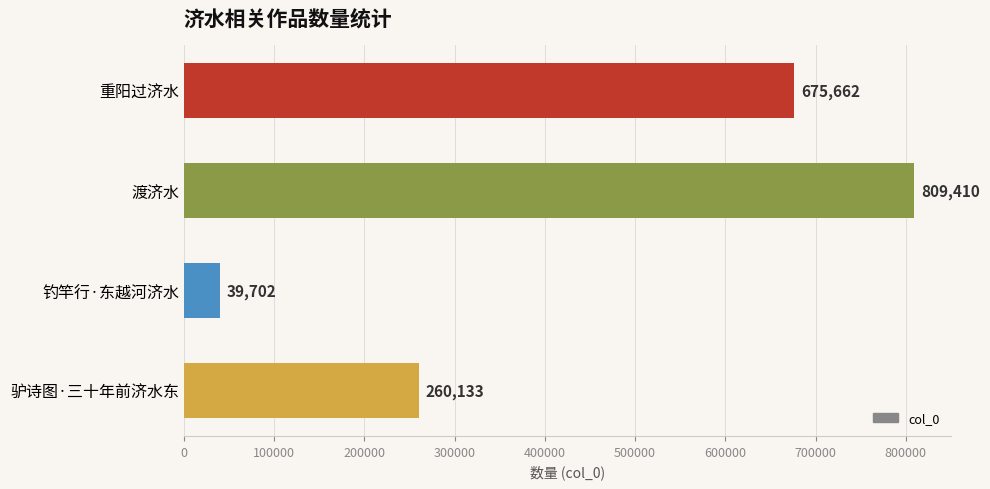

Where is the data nearest to the value 424556?

驴诗图·三十年前济水东